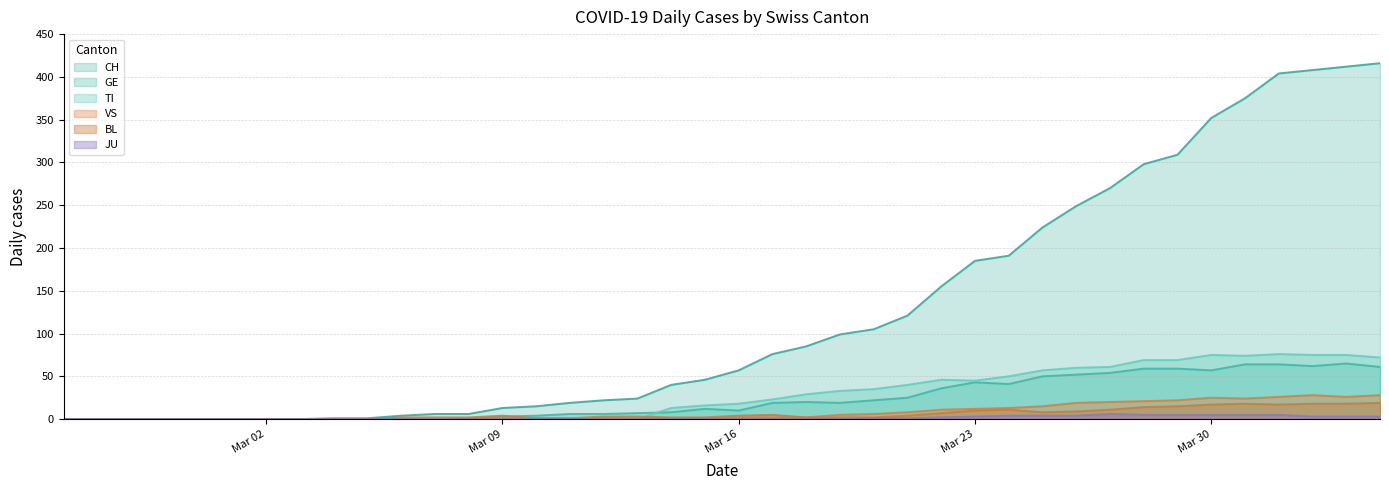

At how many categories does at least one series exceed 109?

15